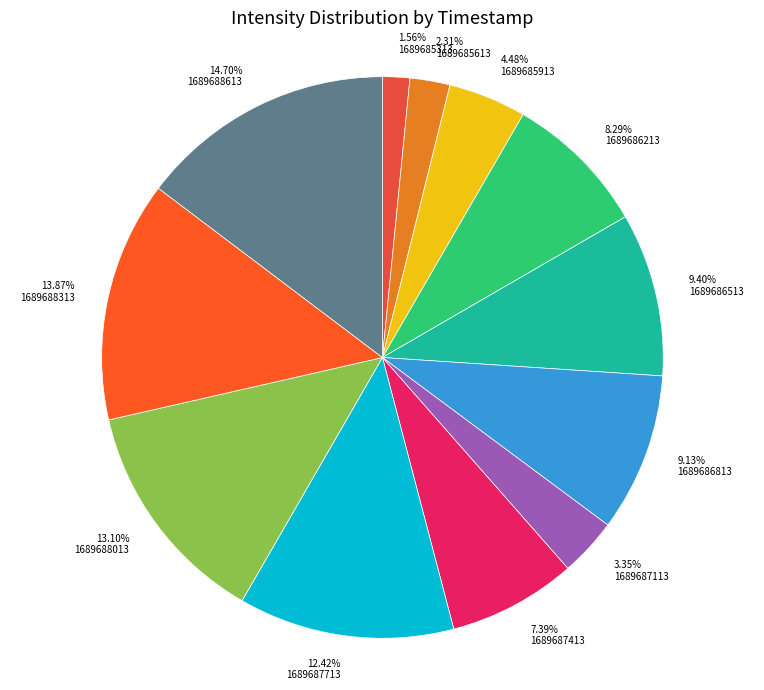

How many segments does this pie chart have?

12